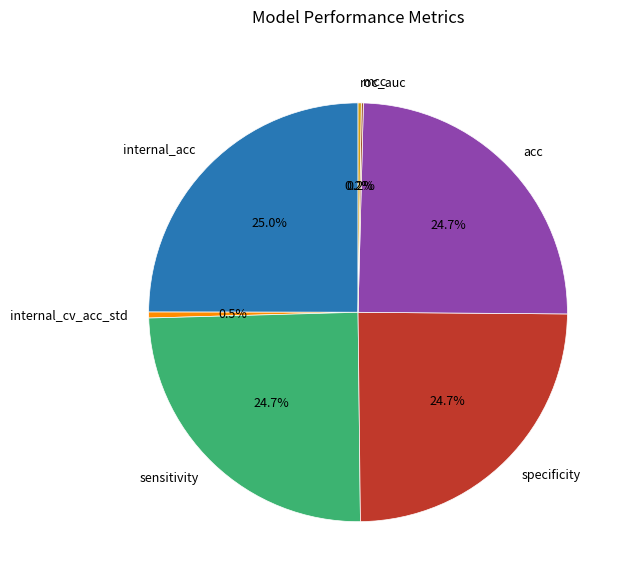

Does internal_cv_acc_std represent more than half of the total?

No